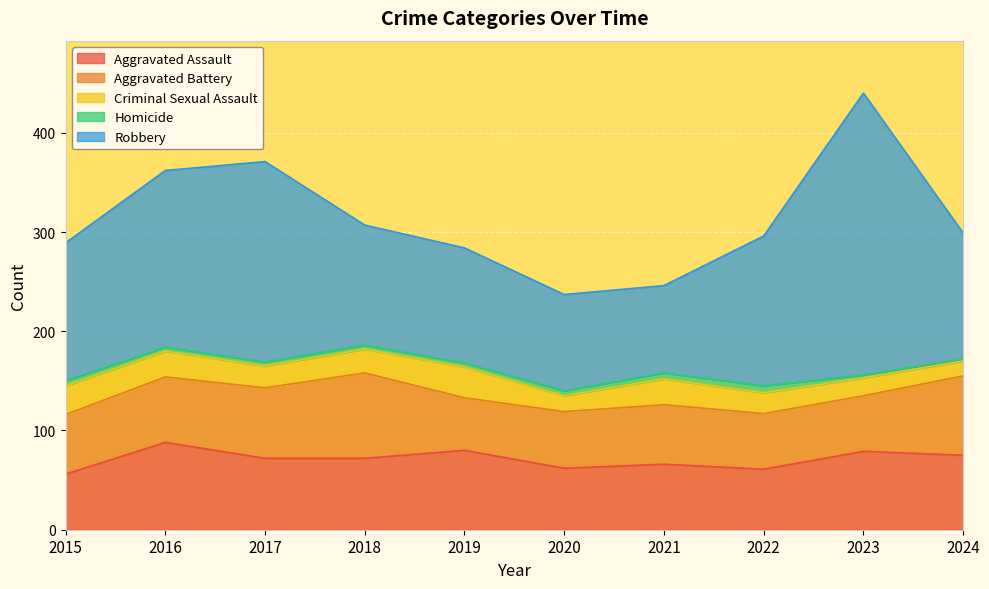

True or false: Robbery has a value of 49 at 2016.

False